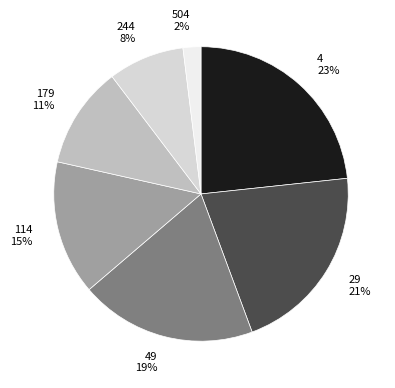

To the nearest percent, what portion does 114 15% represent?

15%